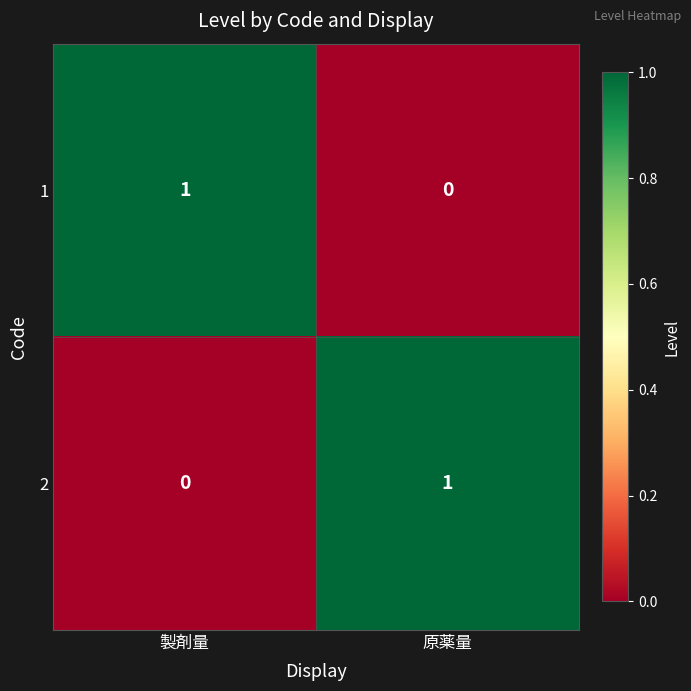

Reading right to left, transcribe all the data shown in this chart.

1: 0	1
2: 1	0